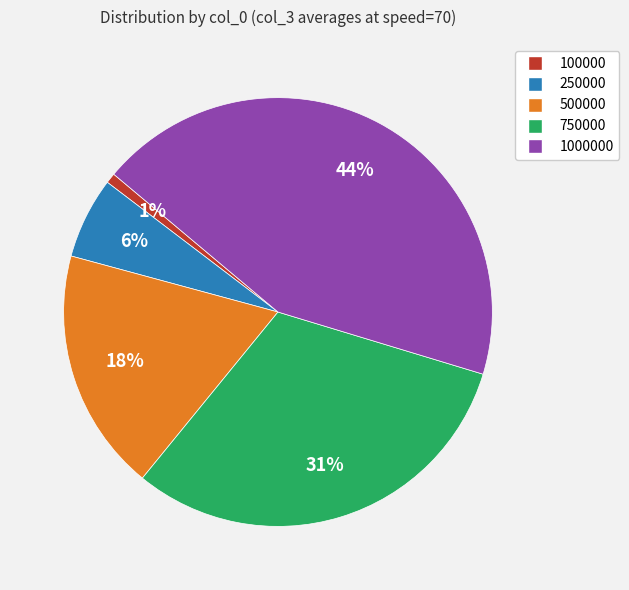

Is there any slice that represents more than half of the pie?

No